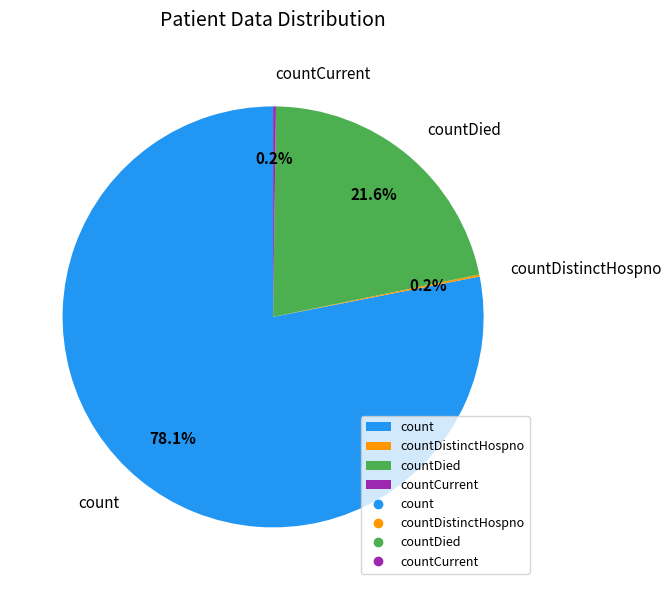

True or false: count accounts for 86% of the total.

False